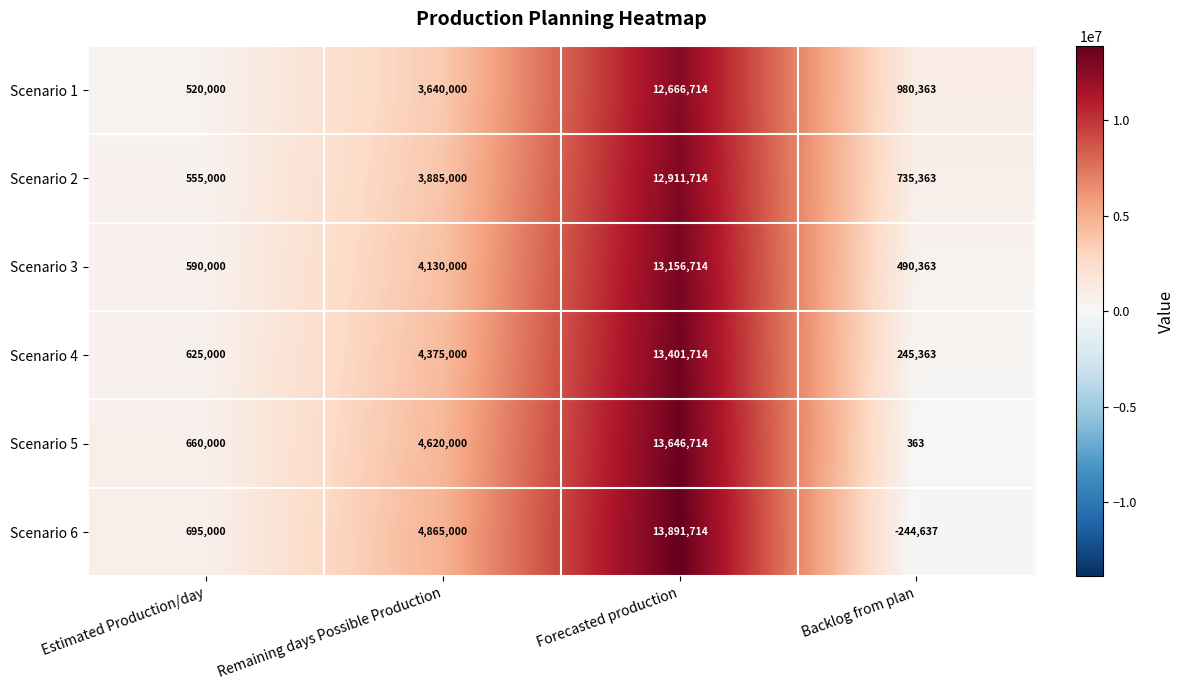

What is the total value across all series at Remaining days Possible Production?

25515000